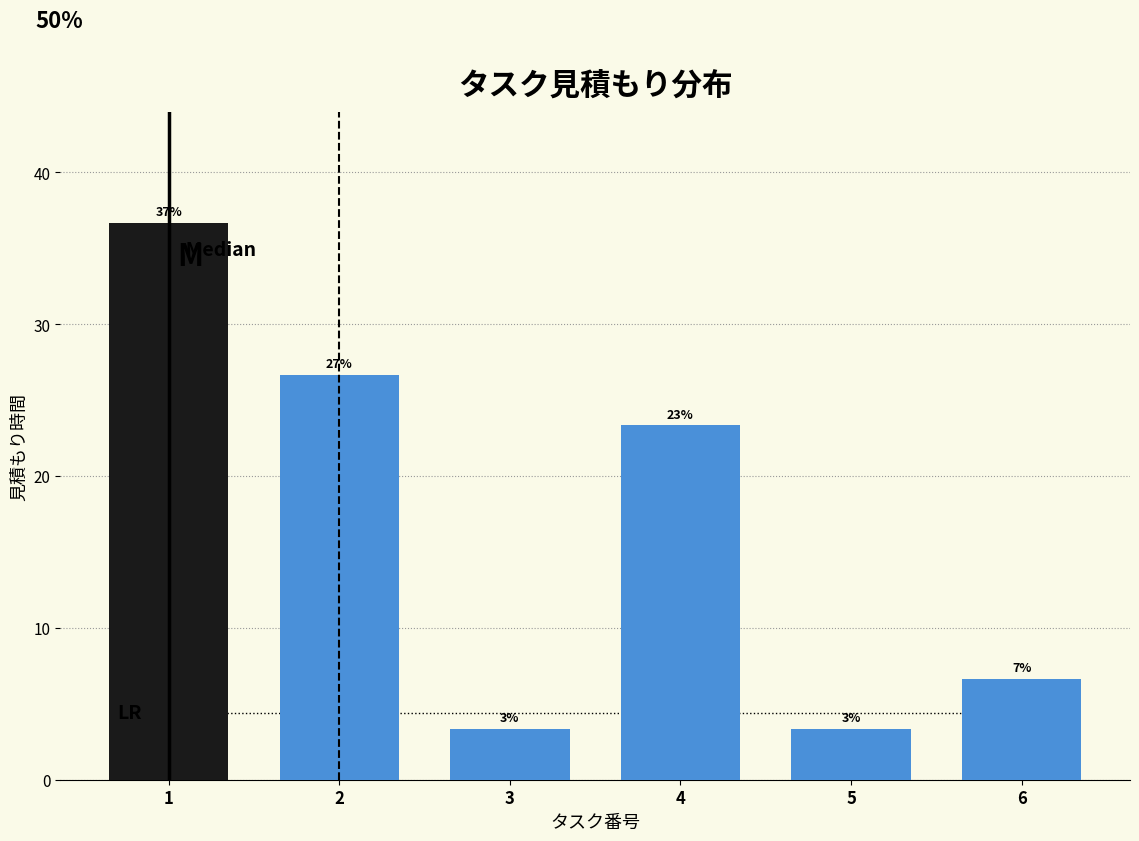

How many bars are there in total?

6